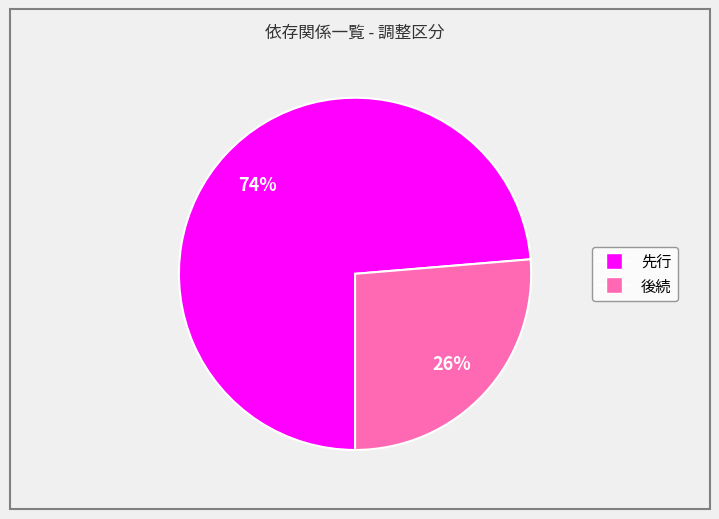

How many segments does this pie chart have?

2